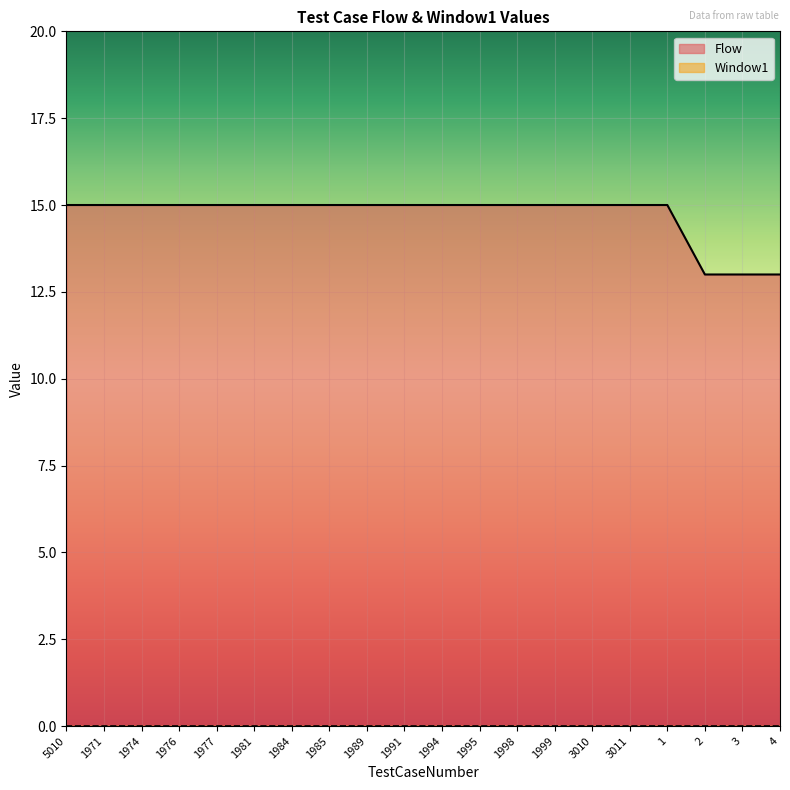

Is it true that the value at 1976 is 15?

True